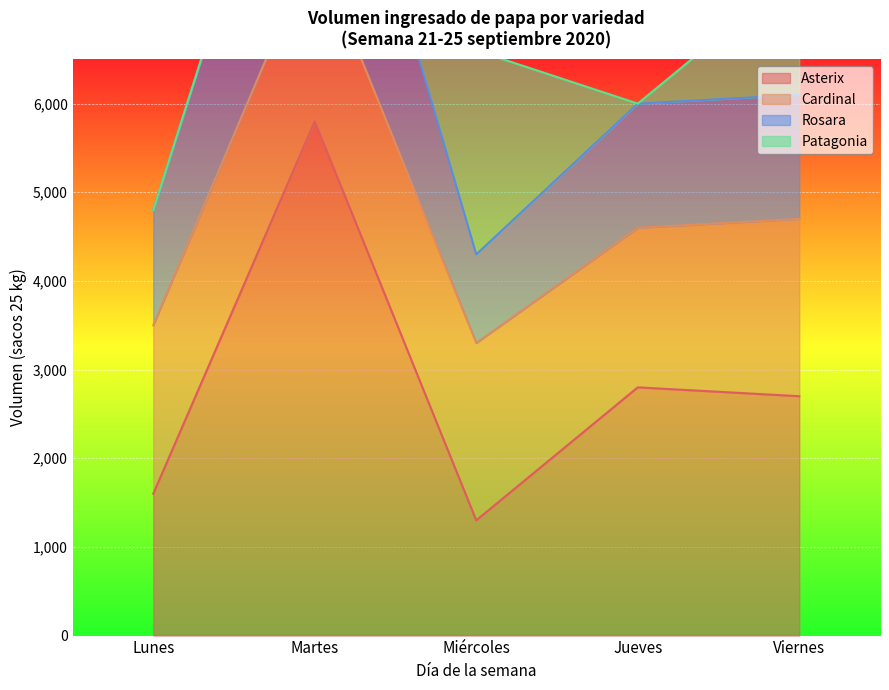

What is the lowest value of the Asterix series?

1300